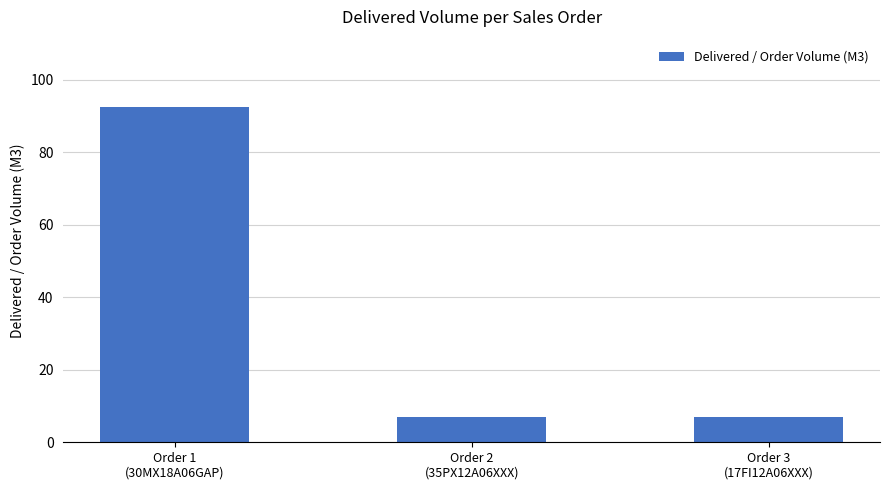

What is the maximum value shown in the chart?

92.5